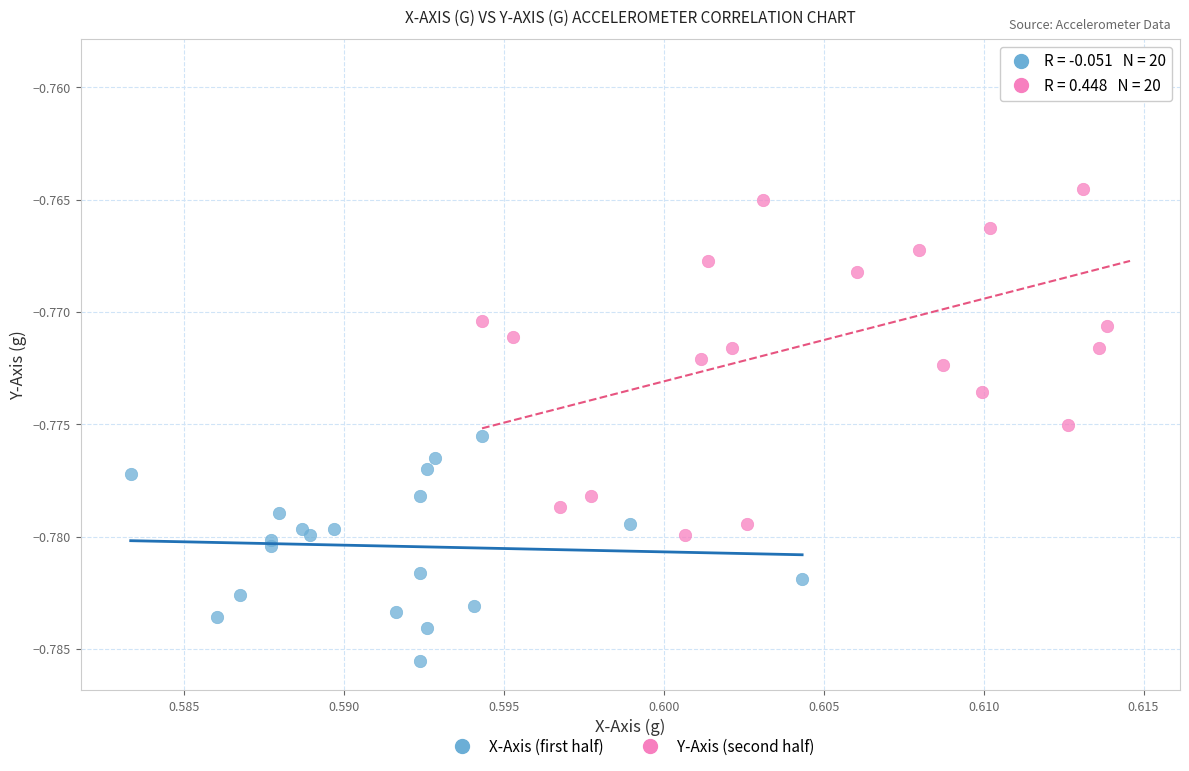

Which series contains the lowest Y value?

X-Axis (first half)